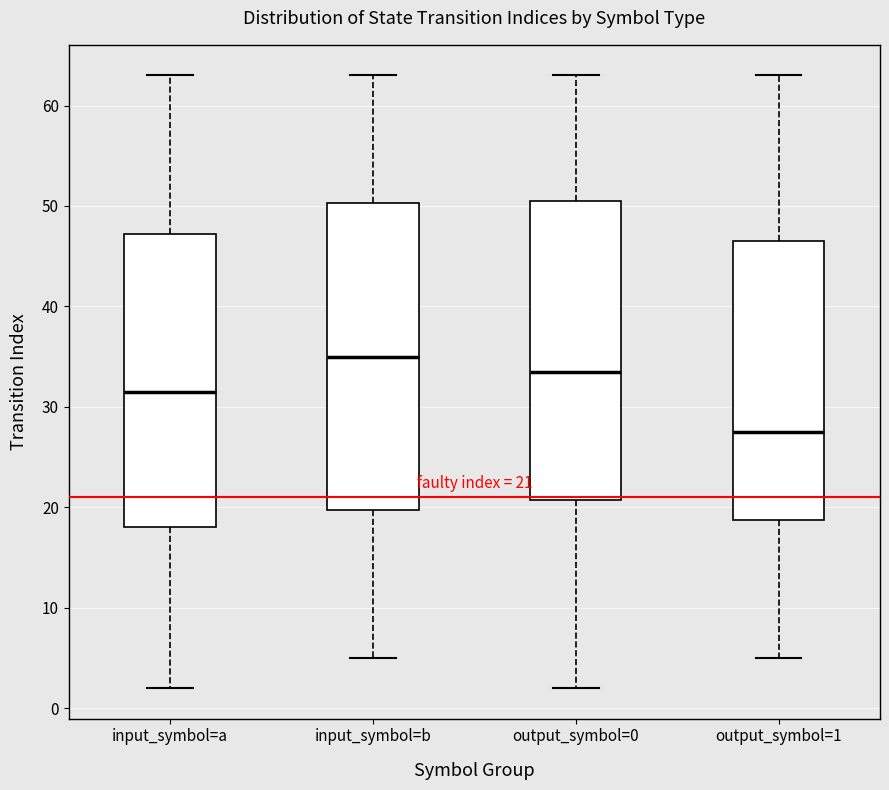

Which box has the lowest median line?

output_symbol=1